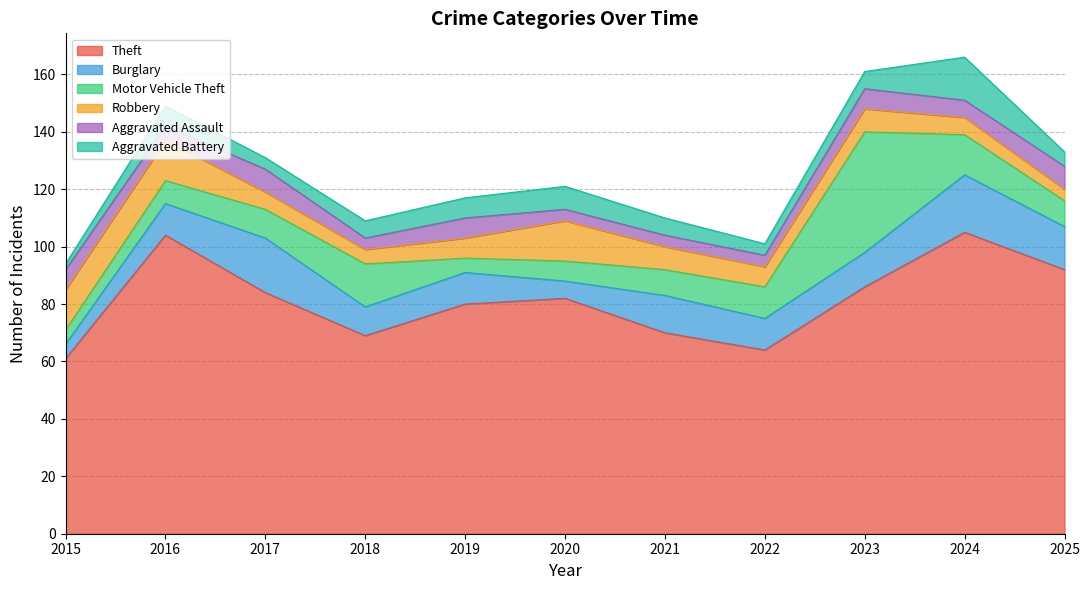

Which series has the largest range (max minus min)?

Theft